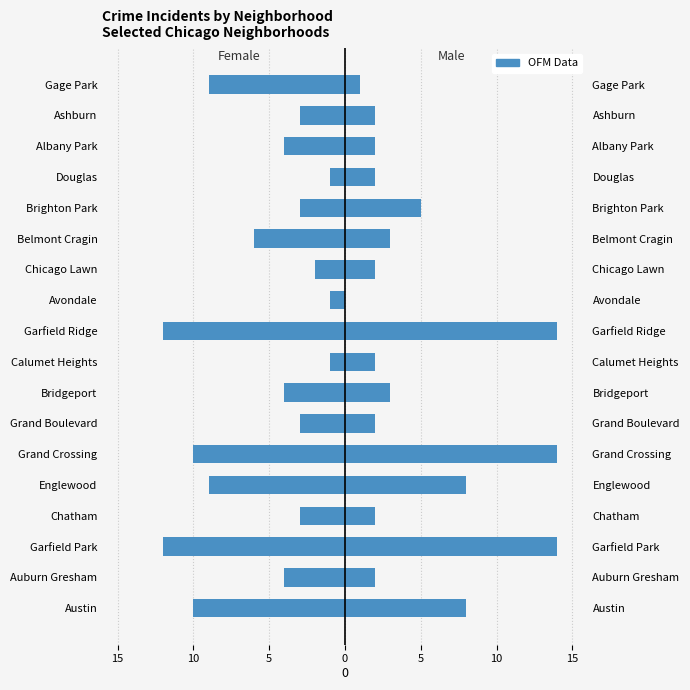

What is the smallest value displayed?

-12